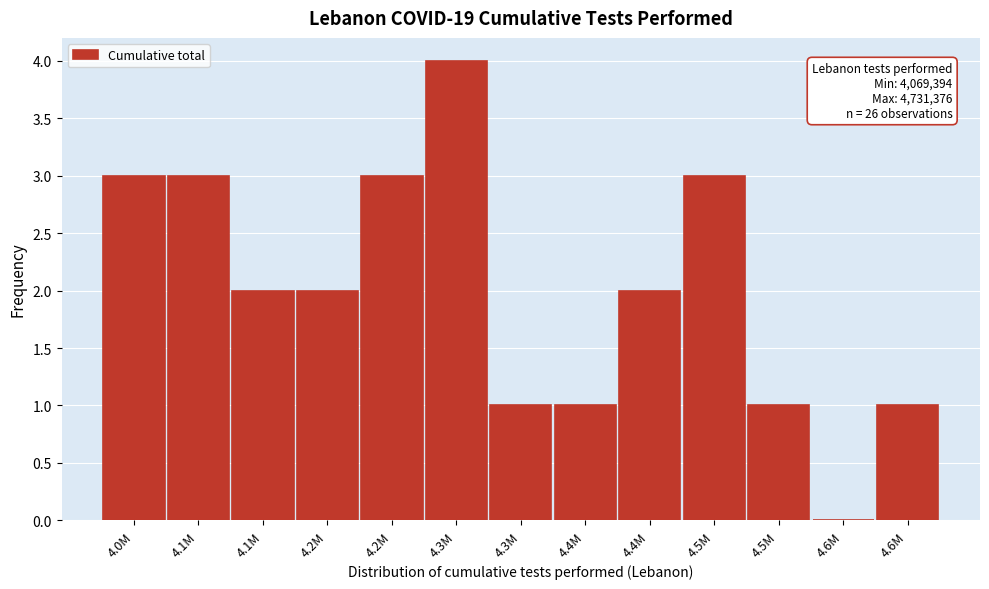

How many values are above zero?

12